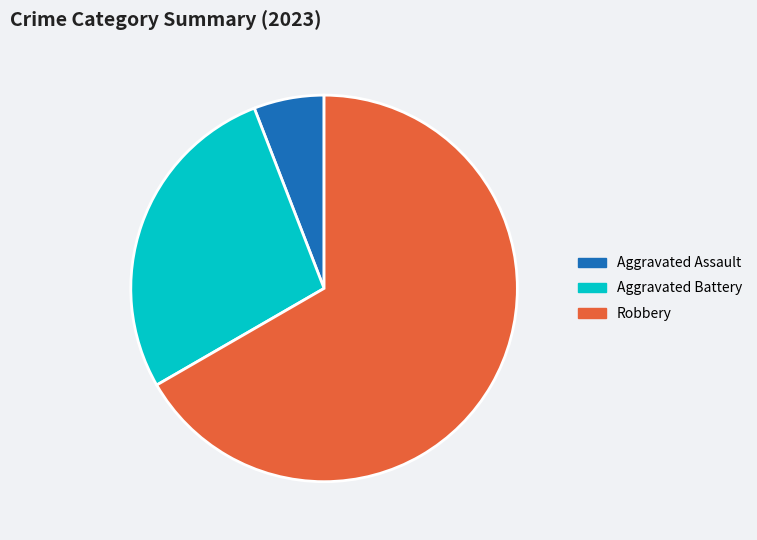

Which has a higher value, Aggravated Assault or Robbery?

Robbery